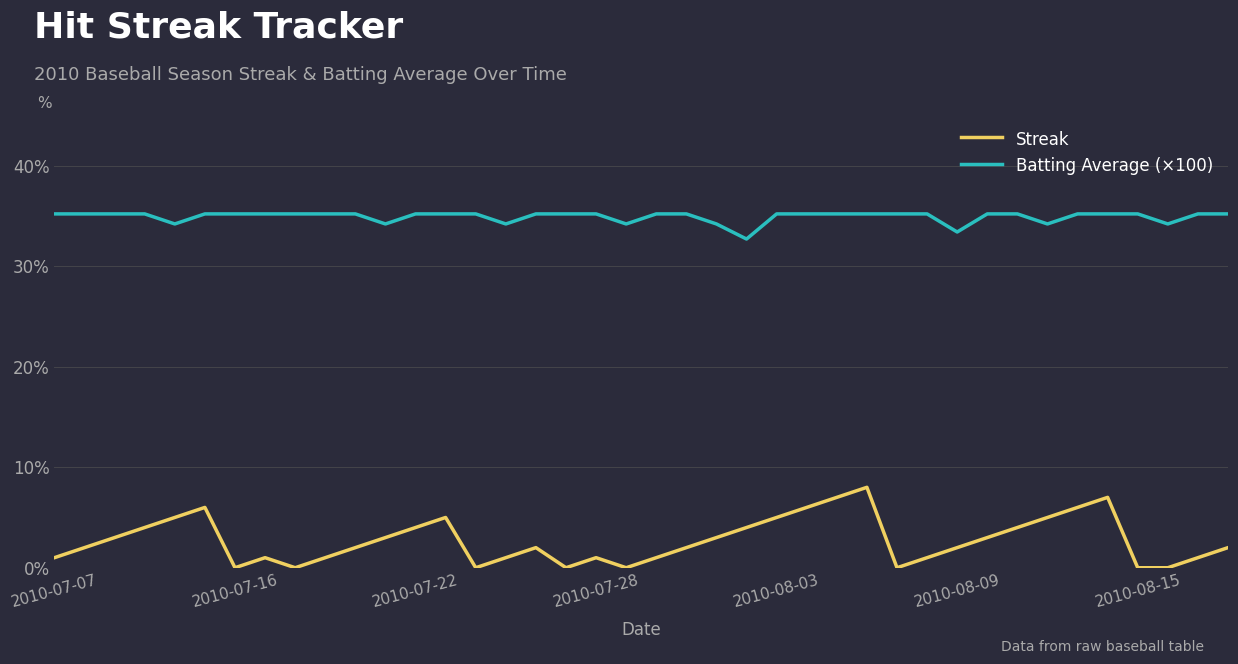

True or false: Batting Average (×100) and Streak cross at least once.

False